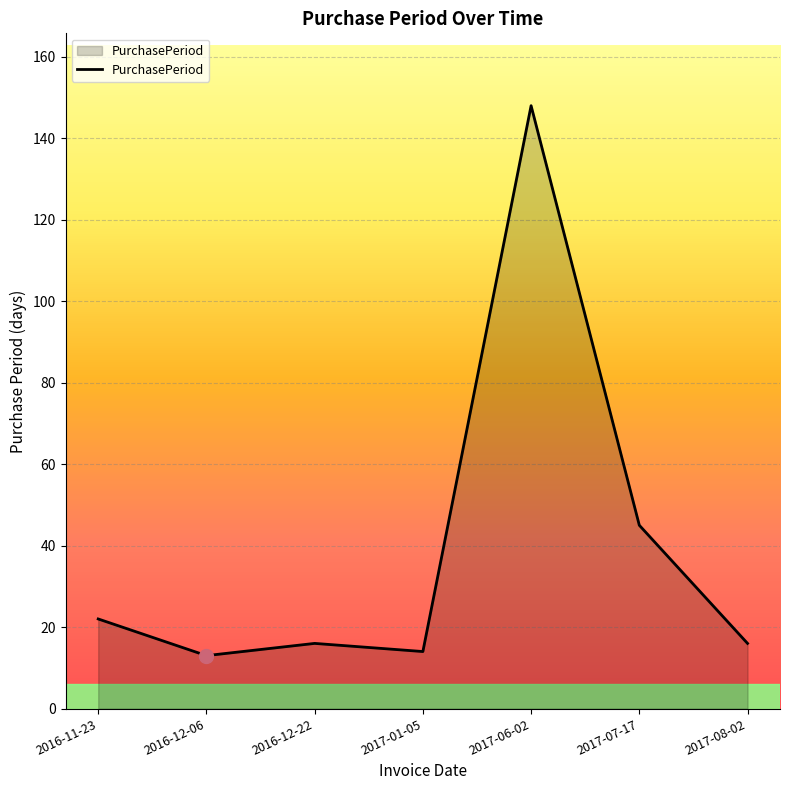

Reading right to left, what are all the values shown in this chart?

16	45	148	14	16	13	22